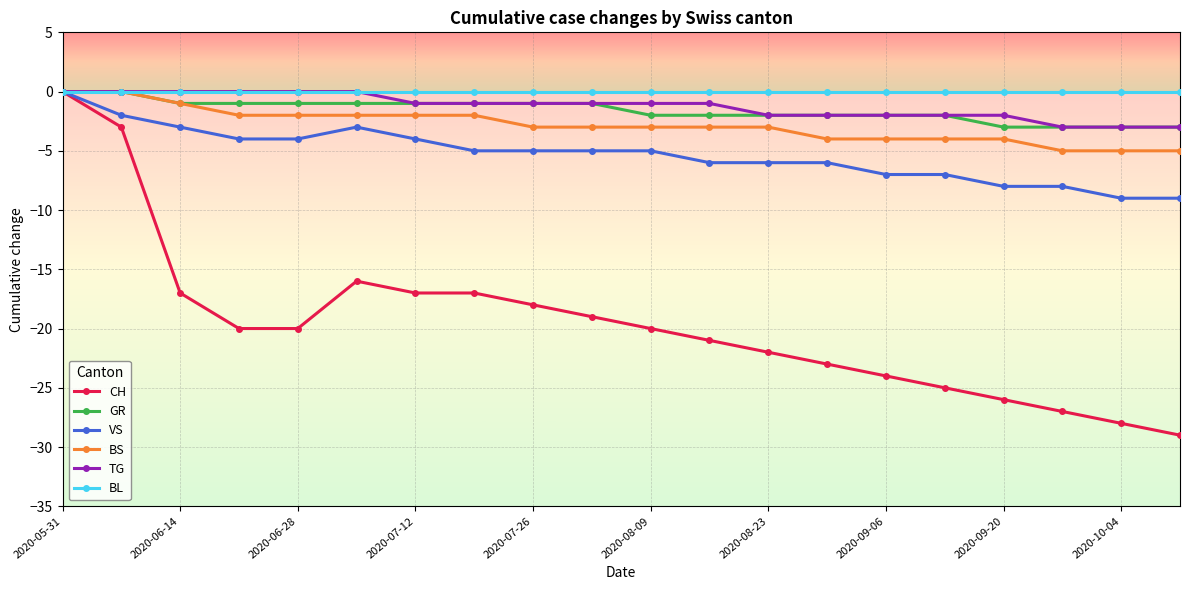

What is the value of the CH point at the 11th from the left?

-20